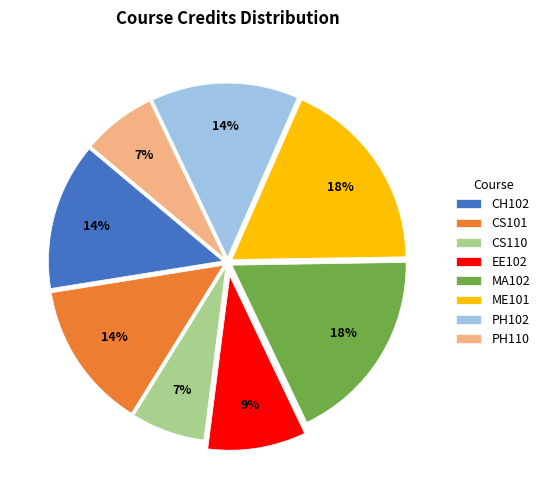

Approximately how many times larger is the value at PH110 compared to PH102?

0.5